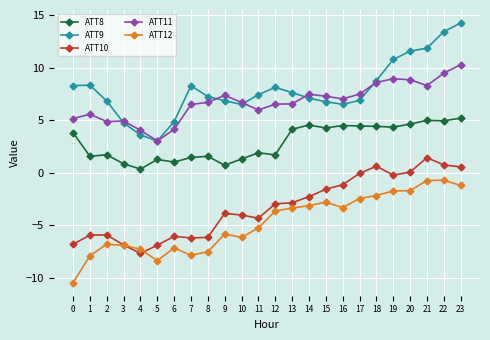

True or false: ATT10 and ATT8 cross at least once.

False